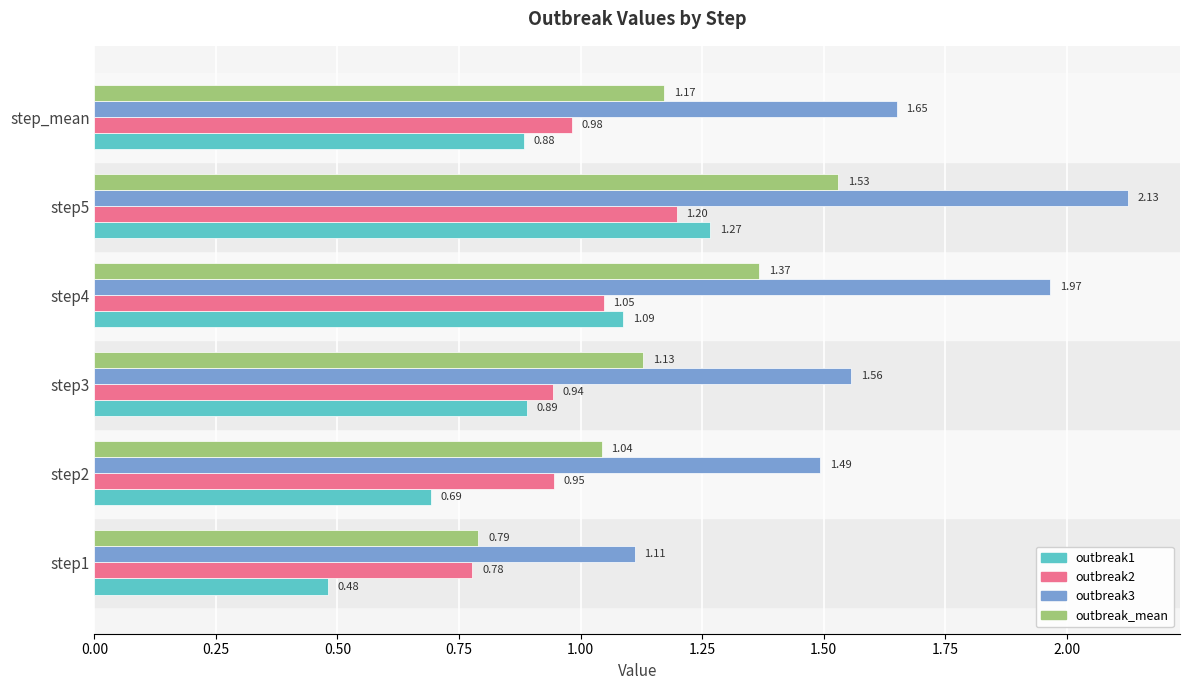

At which category is the sum across all series the highest?

step5